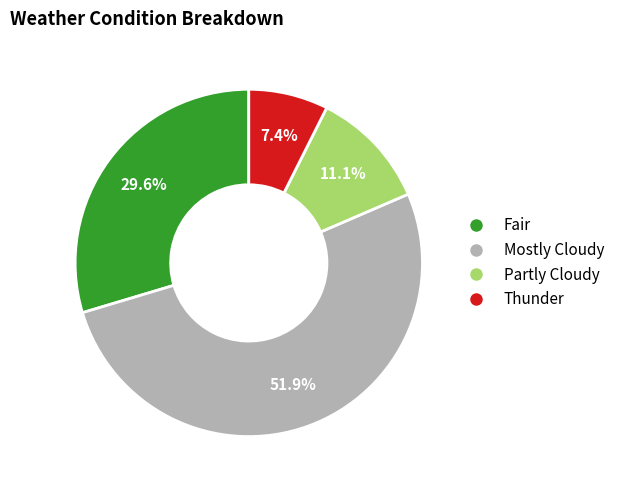

To the nearest percent, what percentage of the pie is Thunder?

7%